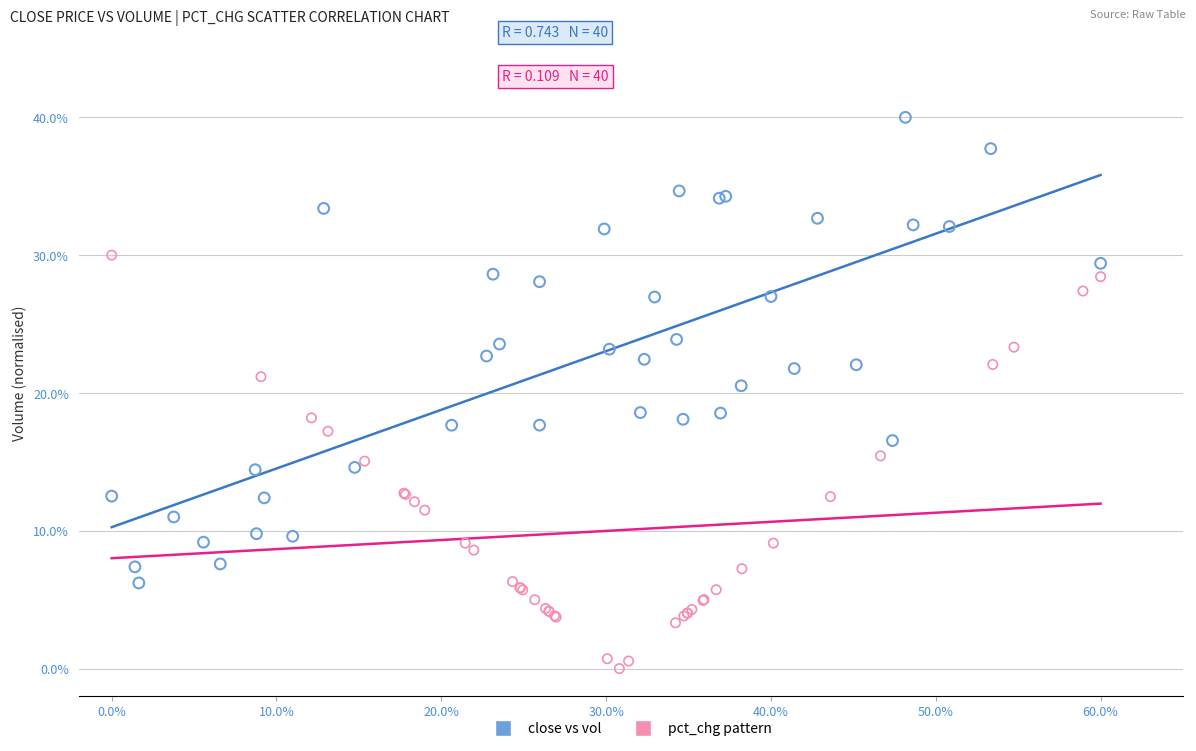

Which series contains the lowest Y value?

pct_chg pattern